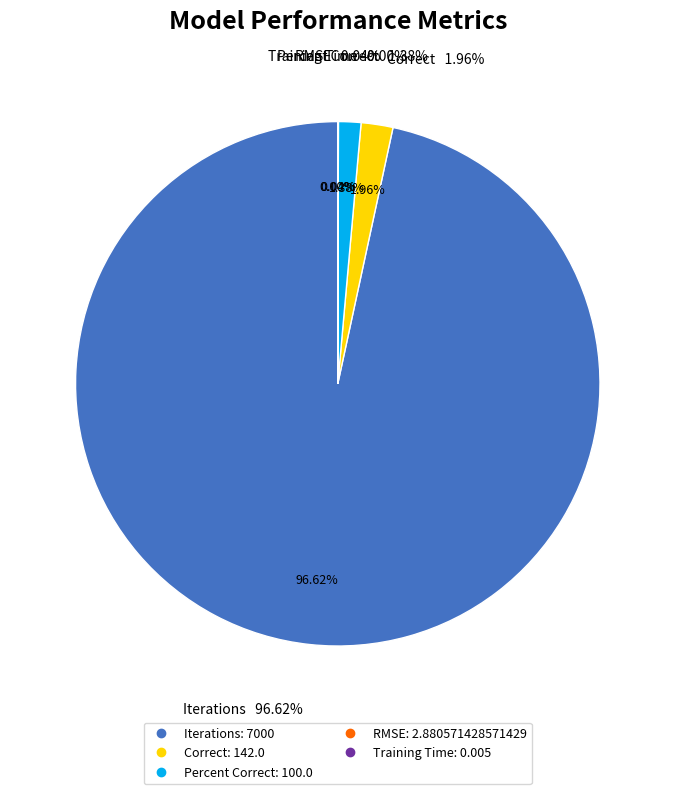

The Iterations slice represents 97% of the pie. True or false?

True